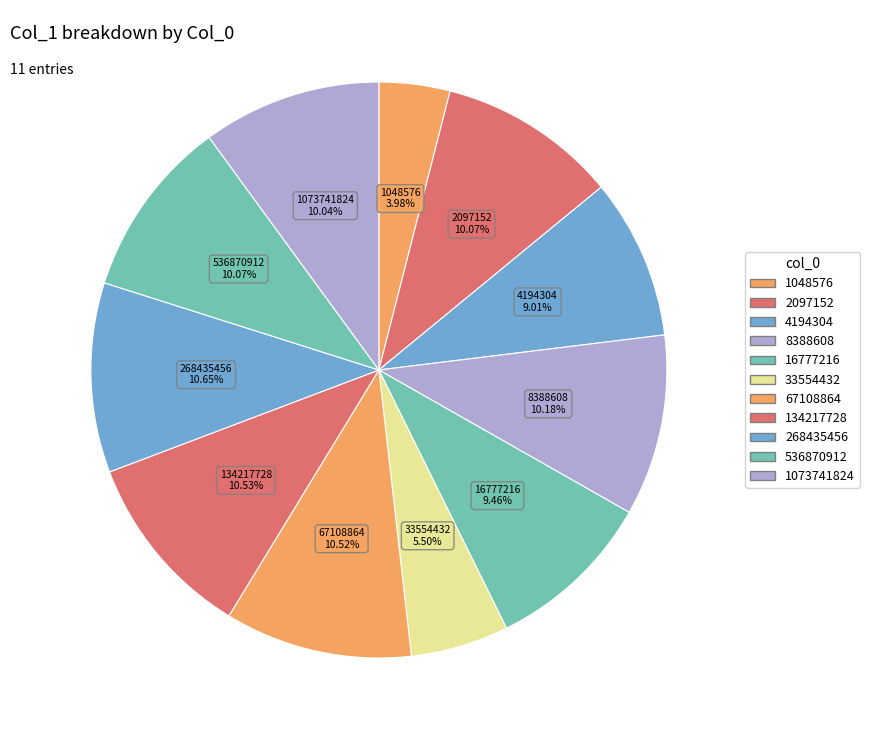

What is the ratio of the value at 33554432 to the value at 1048576?

1.4